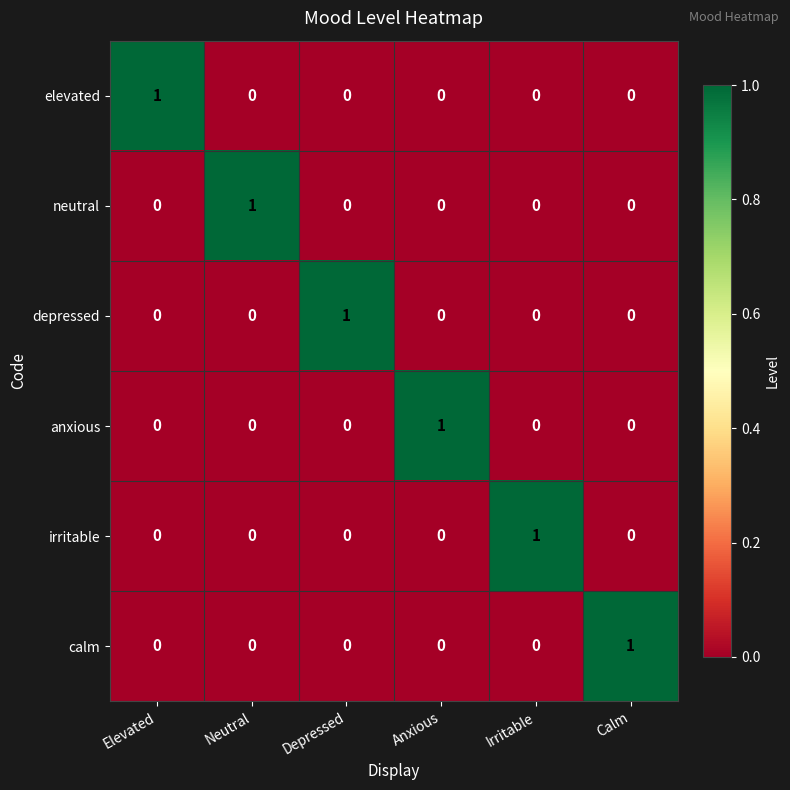

How many elevated values are between 0 and 1?

6